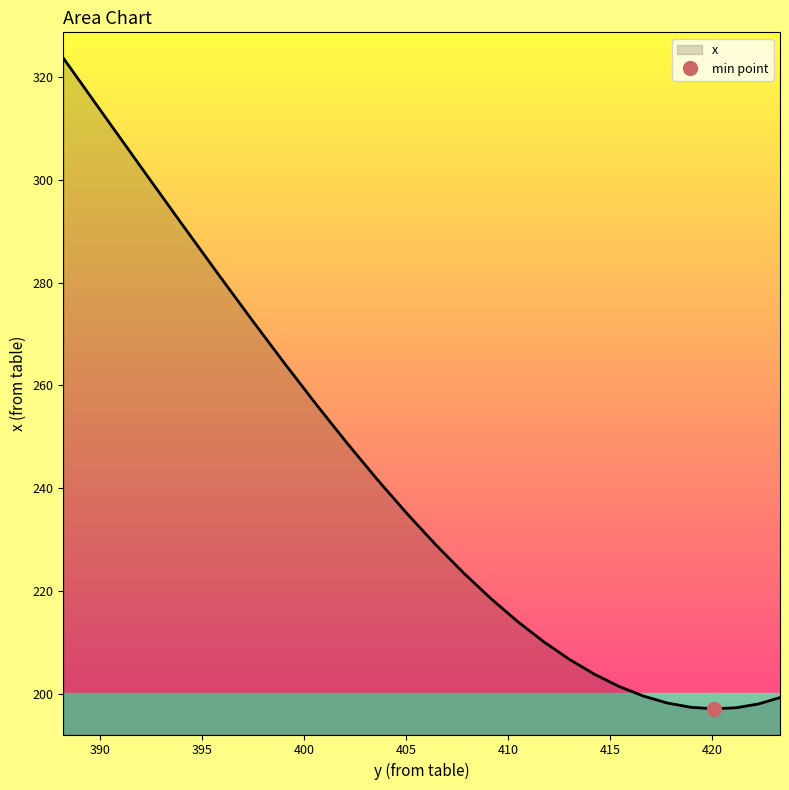

What position from the left is 402.14752?

18